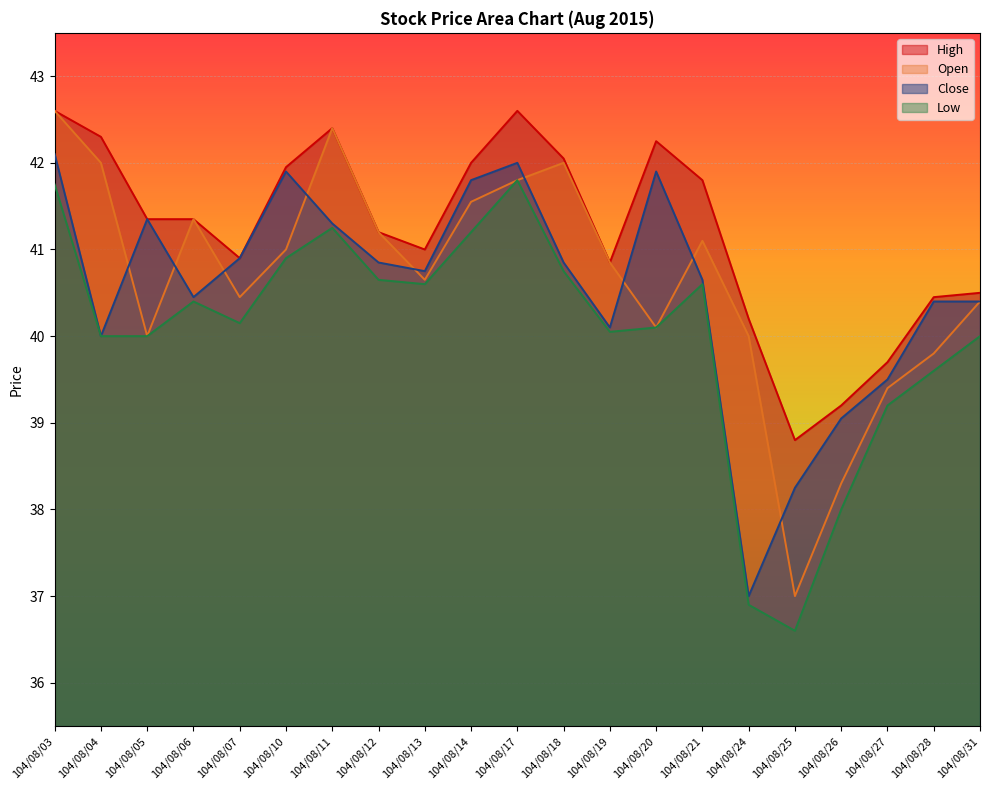

At 104/08/07, list the series in order from largest to smallest.

High, Close, Open, Low